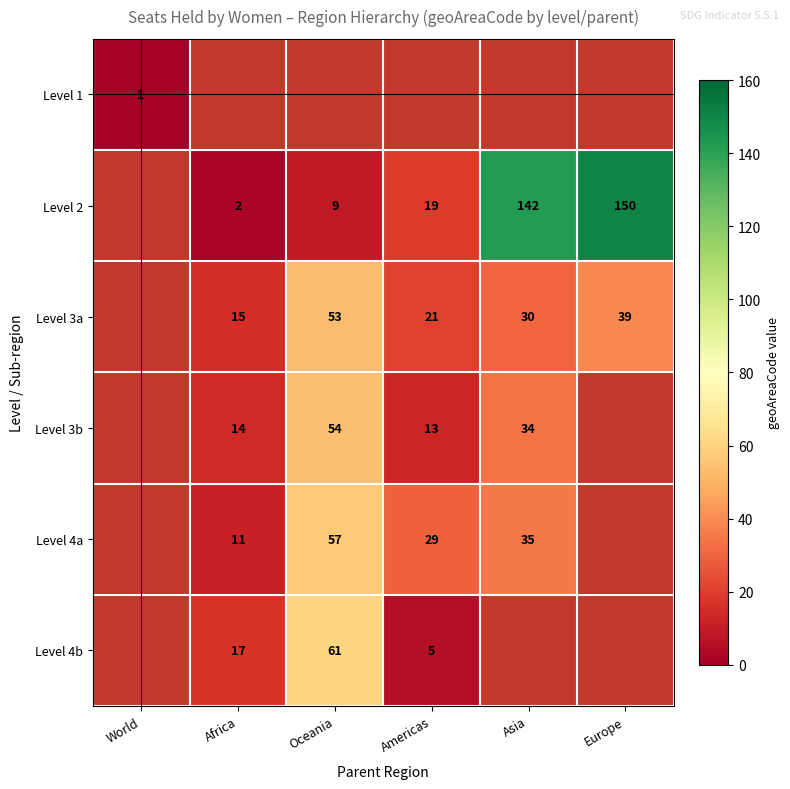

True or false: Level 2 has a value of 9 at Oceania.

True